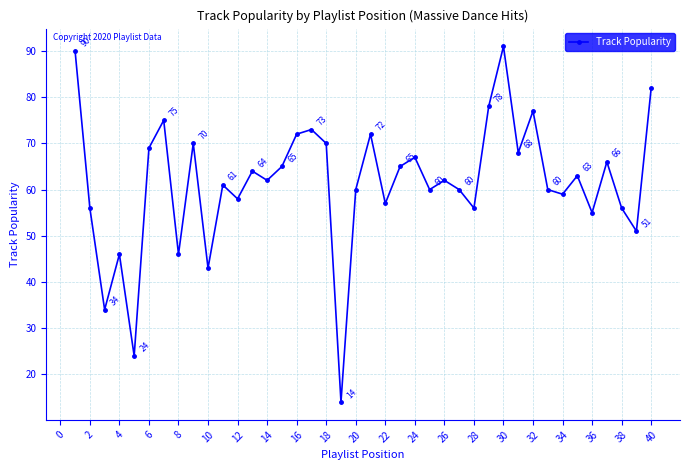

What is the value of the 18th point from the left?

70